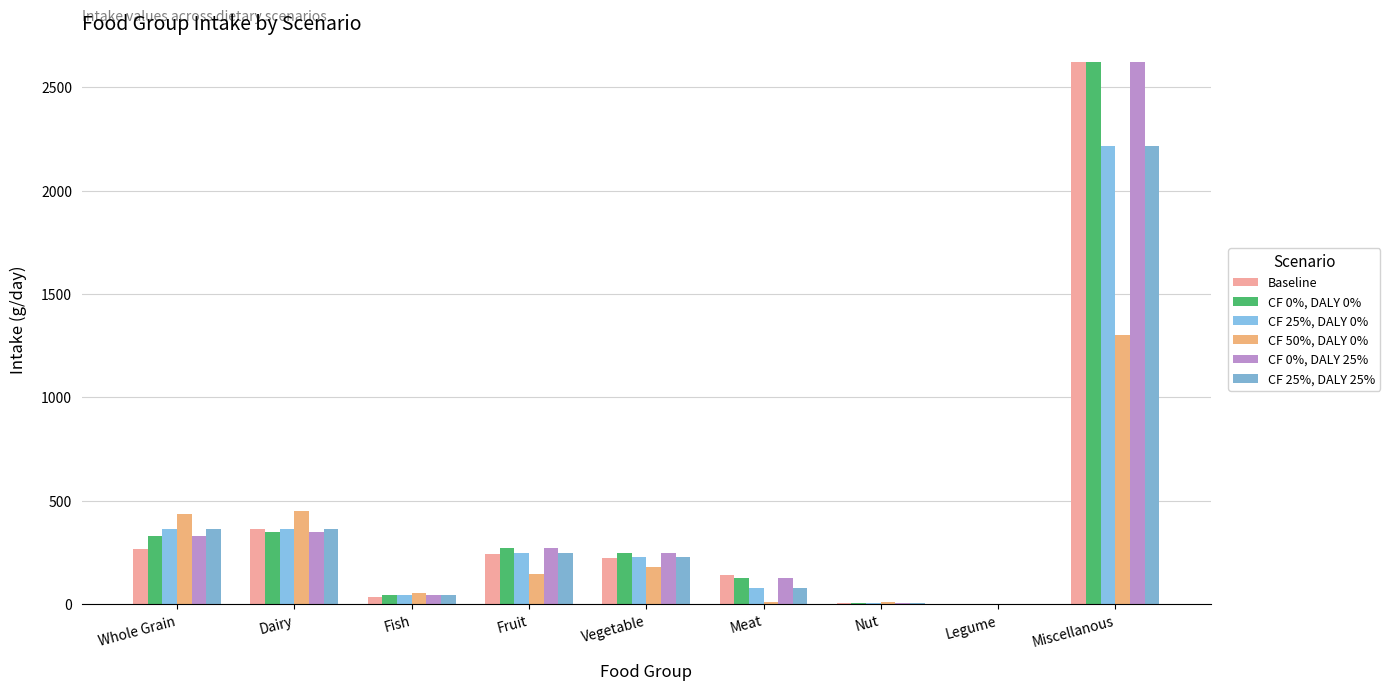

What is the sum of the CF 25%, DALY 25% values at Miscellanous and Meat?

2292.2